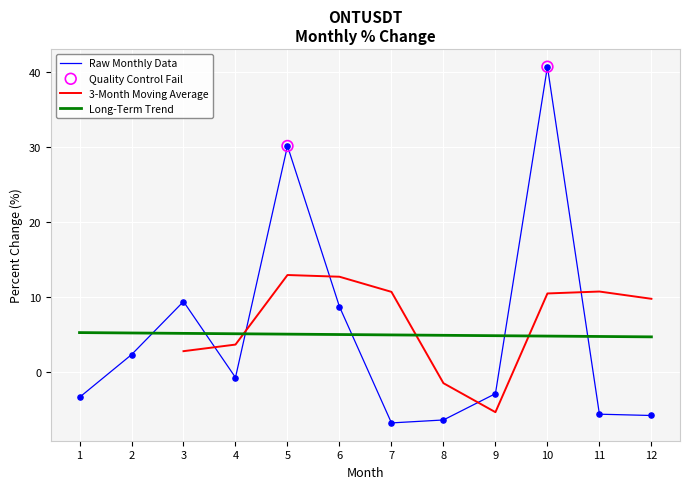

What is the change in value from 1 to 4?

+2.6